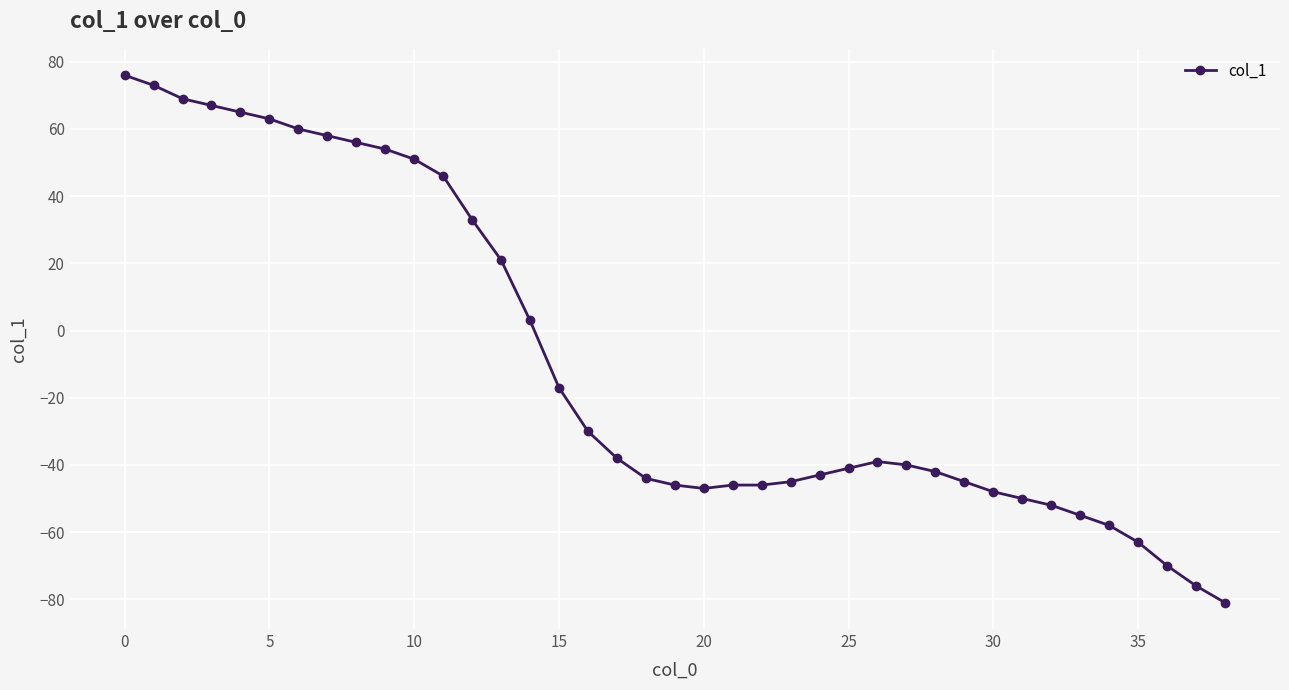

What is the difference between the maximum and minimum values?

157